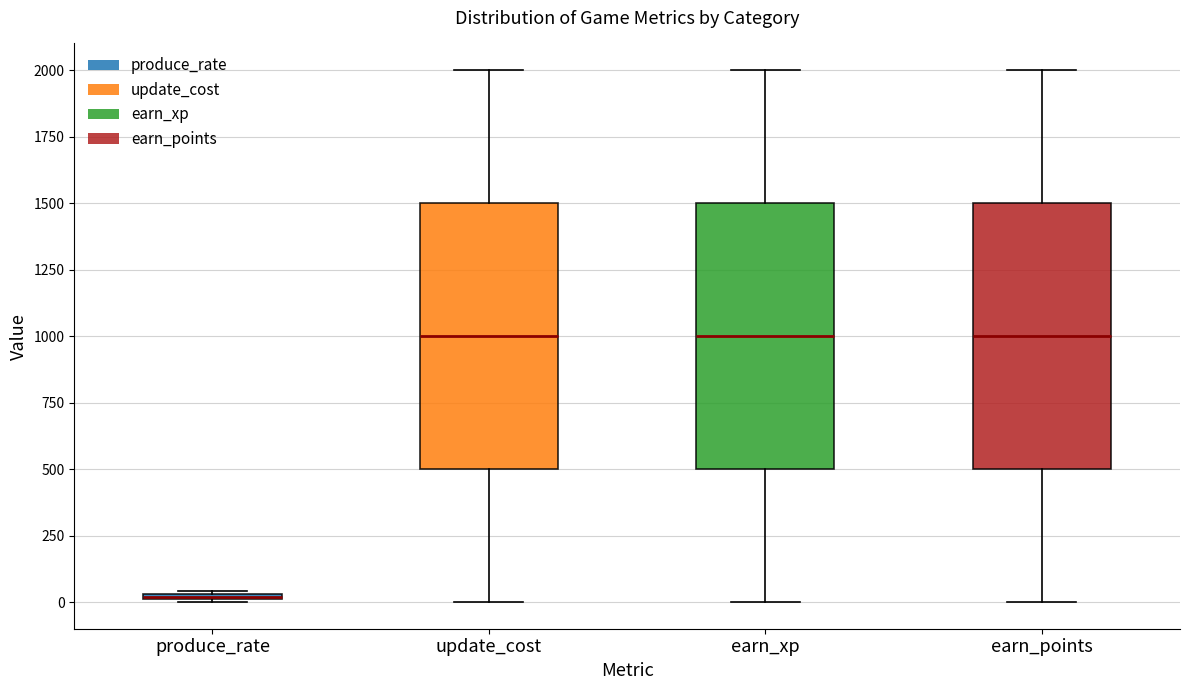

Where is the upper edge of the box for update_cost on the y-axis? The values are not printed on the chart, so give them approximately, as read against the axis.

1500